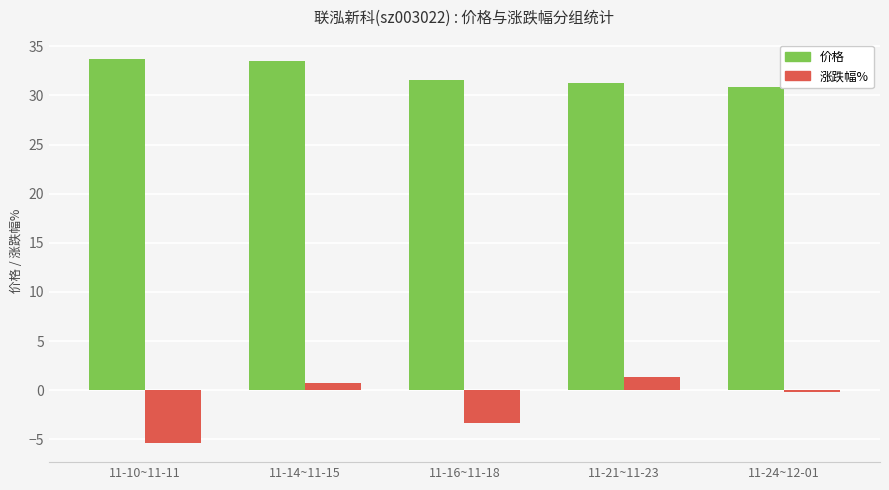

The value of 价格 at 11-10~11-11 is 56.7. True or false?

False